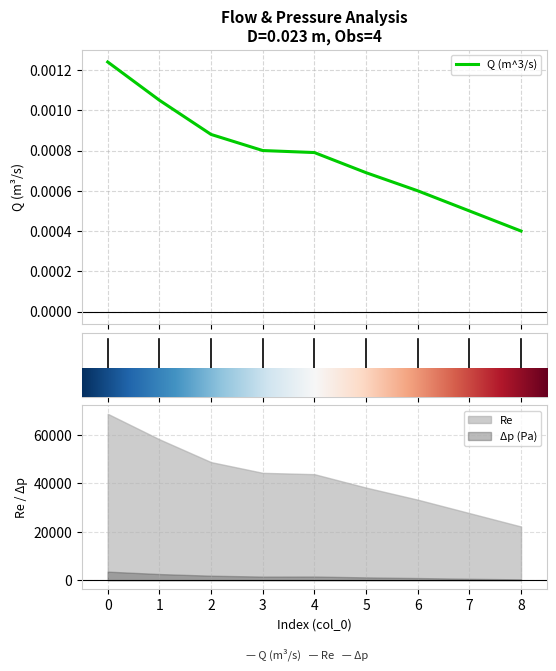

Is it true that the value at 3 is 0.0?

False